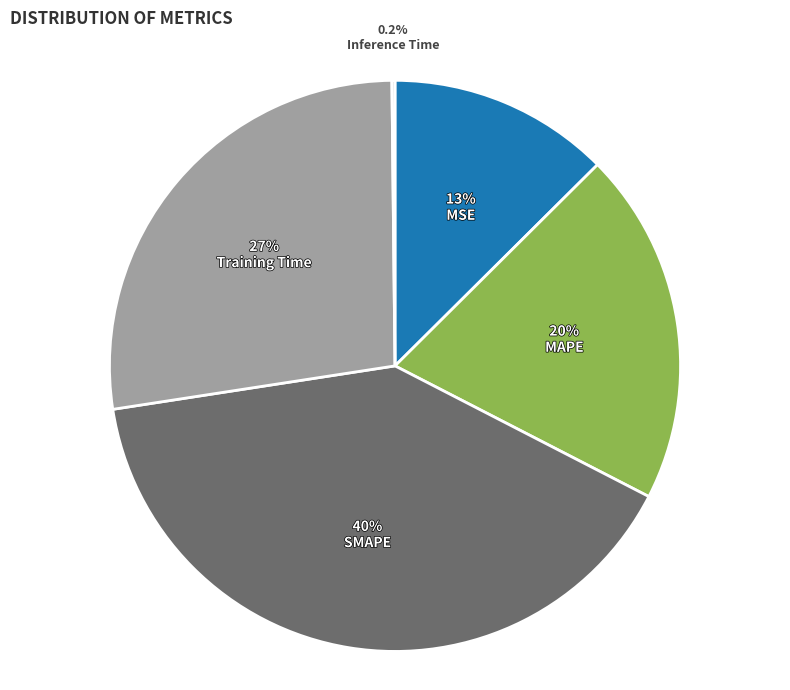

Which category has the biggest portion of the pie?

SMAPE